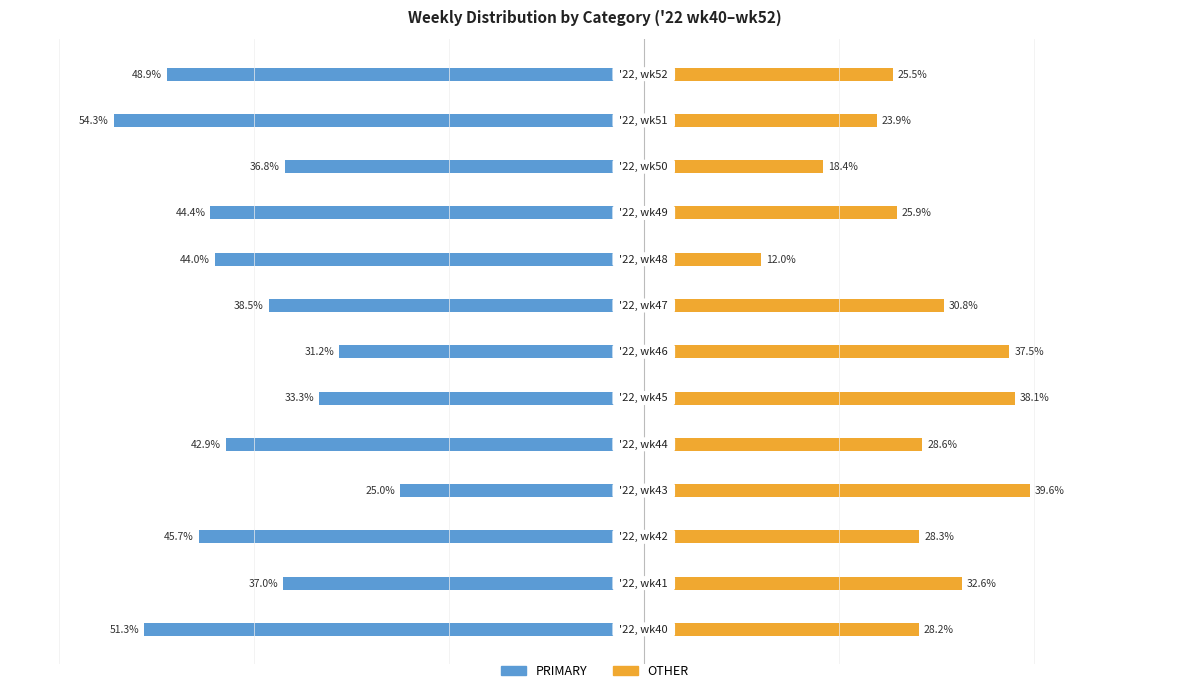

What is the difference between the maximum and minimum values in the PRIMARY series?

29.3